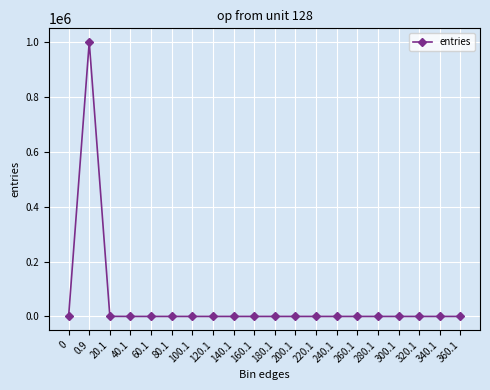

What is the greatest value displayed?

999705